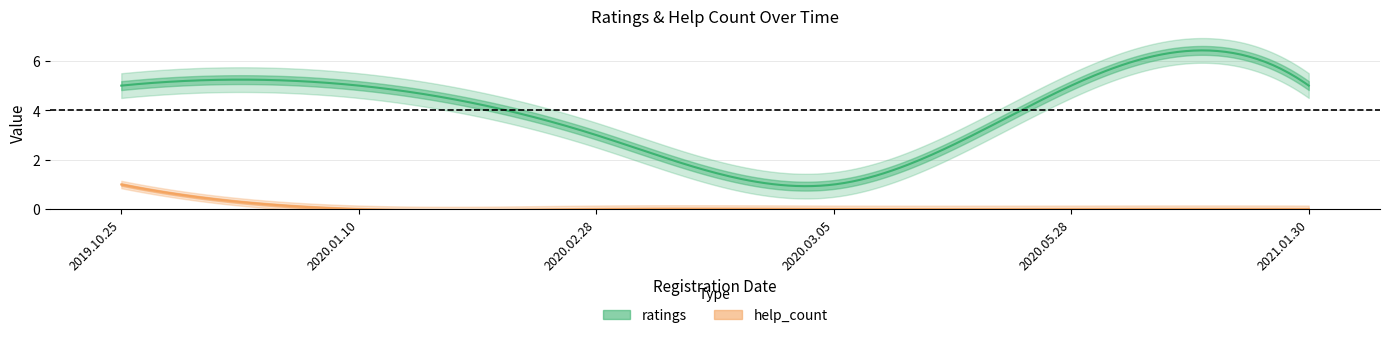

Reading left to right, transcribe all the data shown in this chart.

ratings: 5	5	3	1	5	5
help_count: 1	0	0	0	0	0